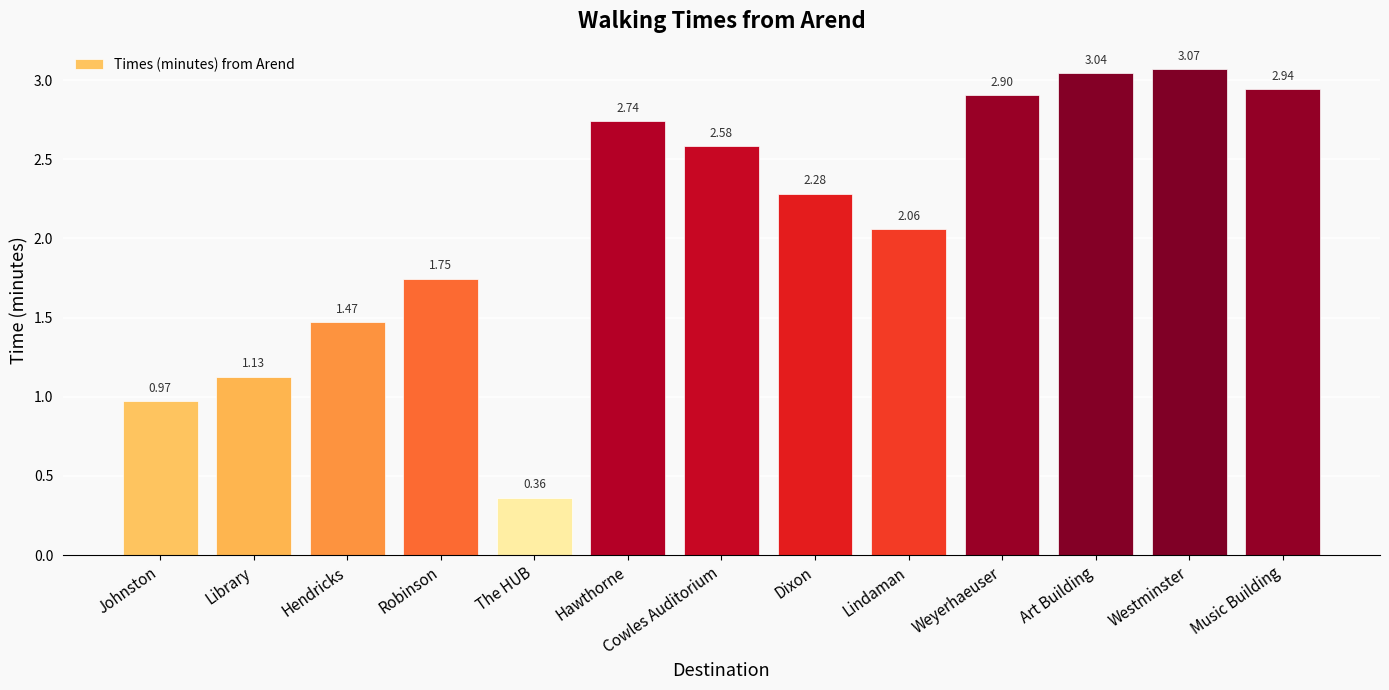

How many data points are less than 2?

5